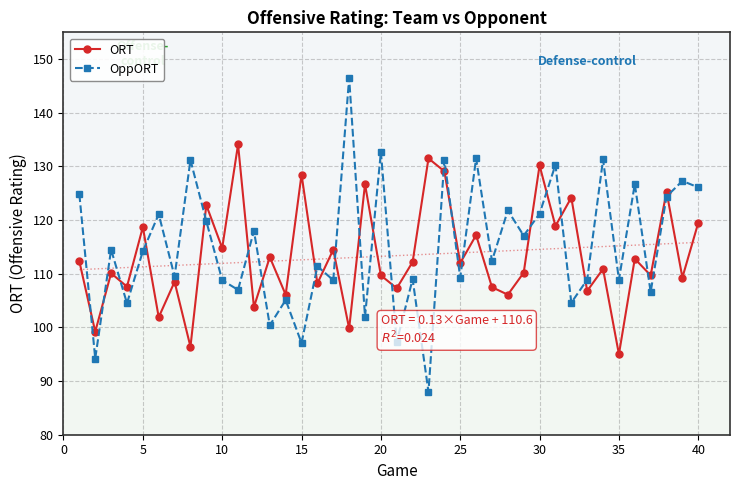

True or false: ORT and OppORT intersect in this chart.

True